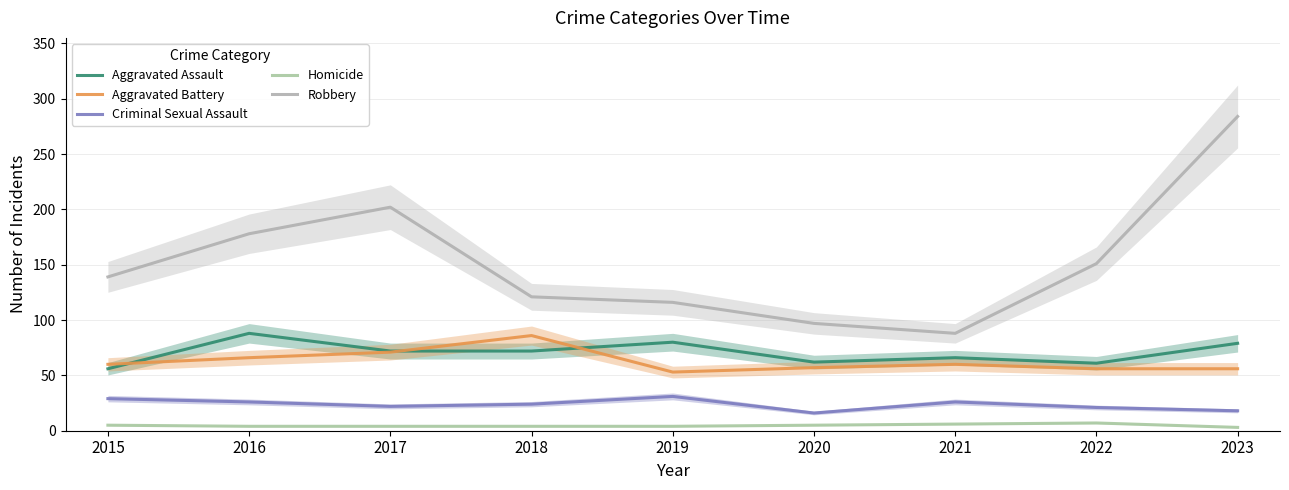

True or false: Aggravated Battery has a value of 103 at 2015.

False